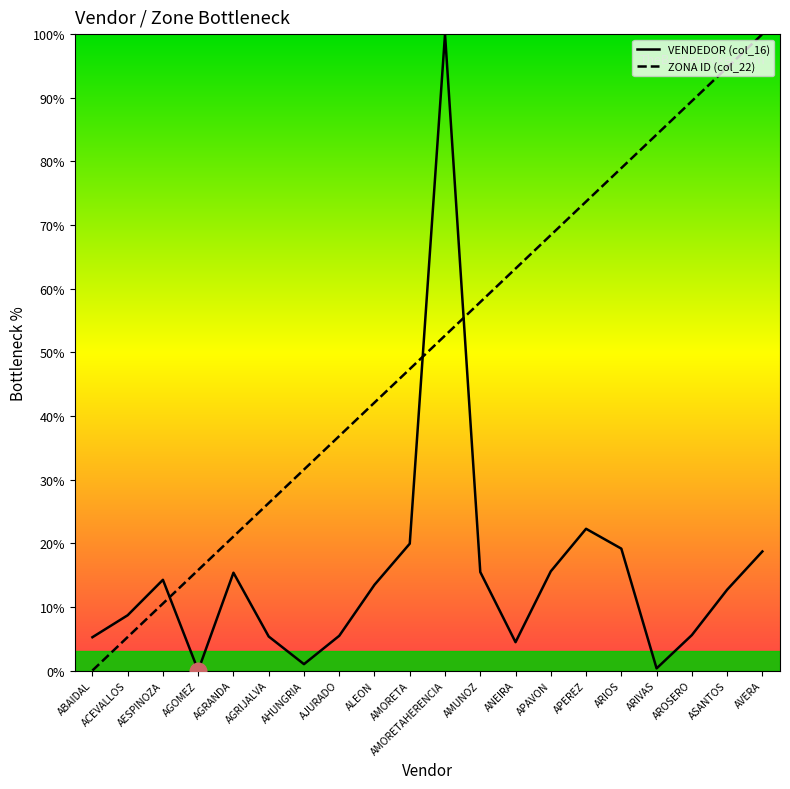

The value of ZONA ID (col_22) at AMUNOZ is 89.7. True or false?

False